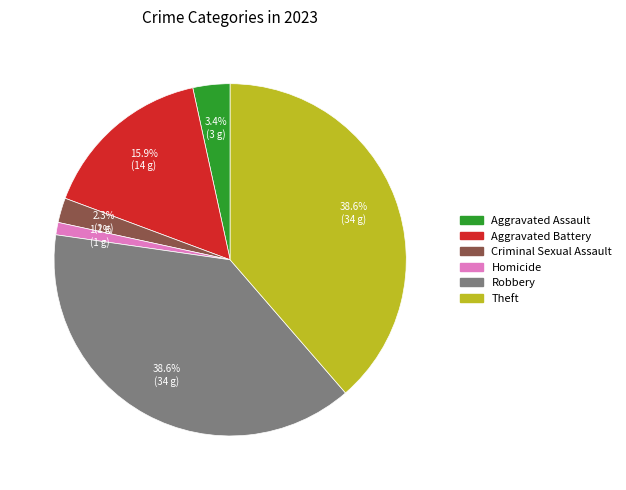

Is there a majority slice in this chart?

No